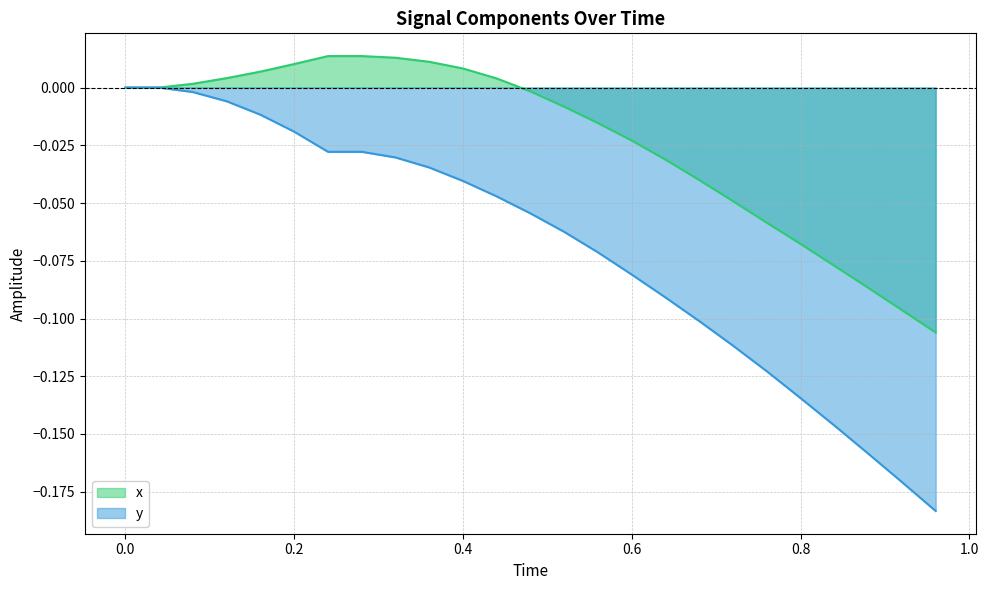

Reading left to right, transcribe all the data shown in this chart.

x: 0.0	0.0	0.0	0.0	0.0	0.0	0.0	0.0	0.0	0.0	0.0	0.0	-0.0	-0.0	-0.0	-0.0	-0.0	-0.0	-0.0	-0.1	-0.1	-0.1	-0.1	-0.1	-0.1
y: 0.0	0.0	-0.0	-0.0	-0.0	-0.0	-0.0	-0.0	-0.0	-0.0	-0.0	-0.0	-0.1	-0.1	-0.1	-0.1	-0.1	-0.1	-0.1	-0.1	-0.1	-0.1	-0.2	-0.2	-0.2